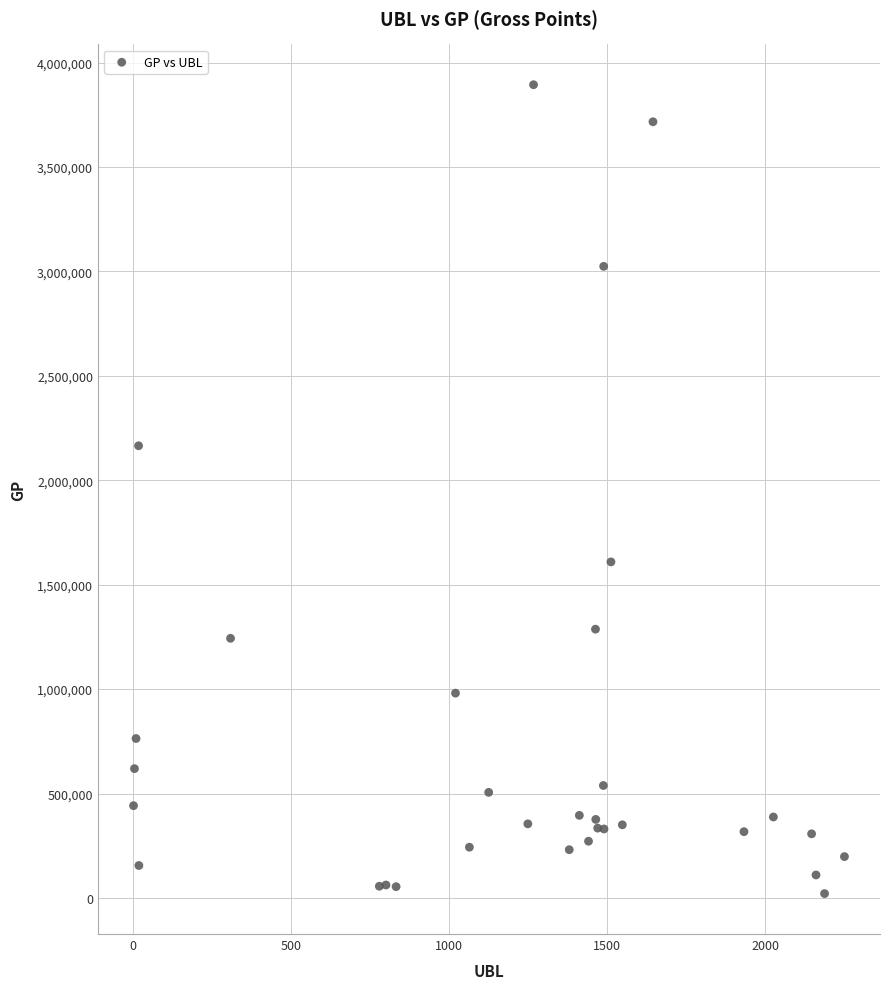

What Y value in the scatter plot is closest to 1957329?

2165175